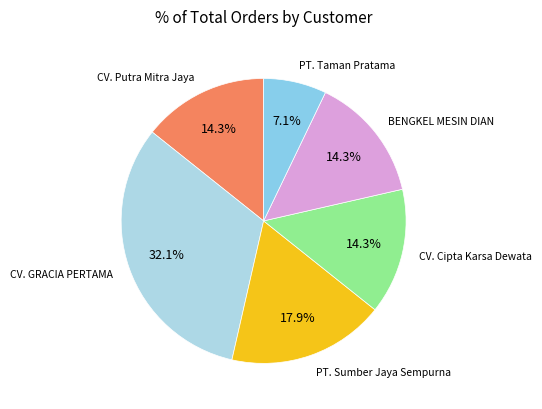

To the nearest percent, what is the difference between the largest and smallest slice percentages?

25%